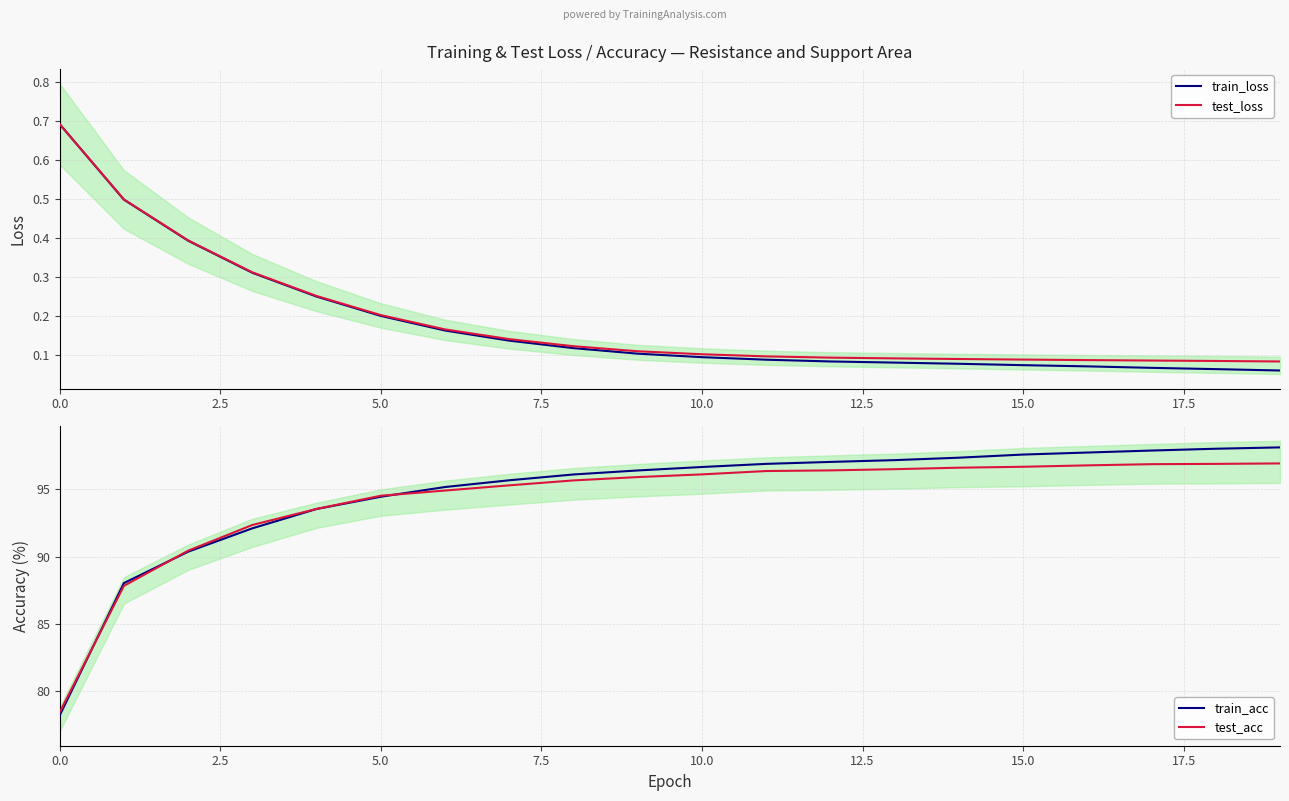

What is the value of the test_acc point at the 1st from the left?

78.4